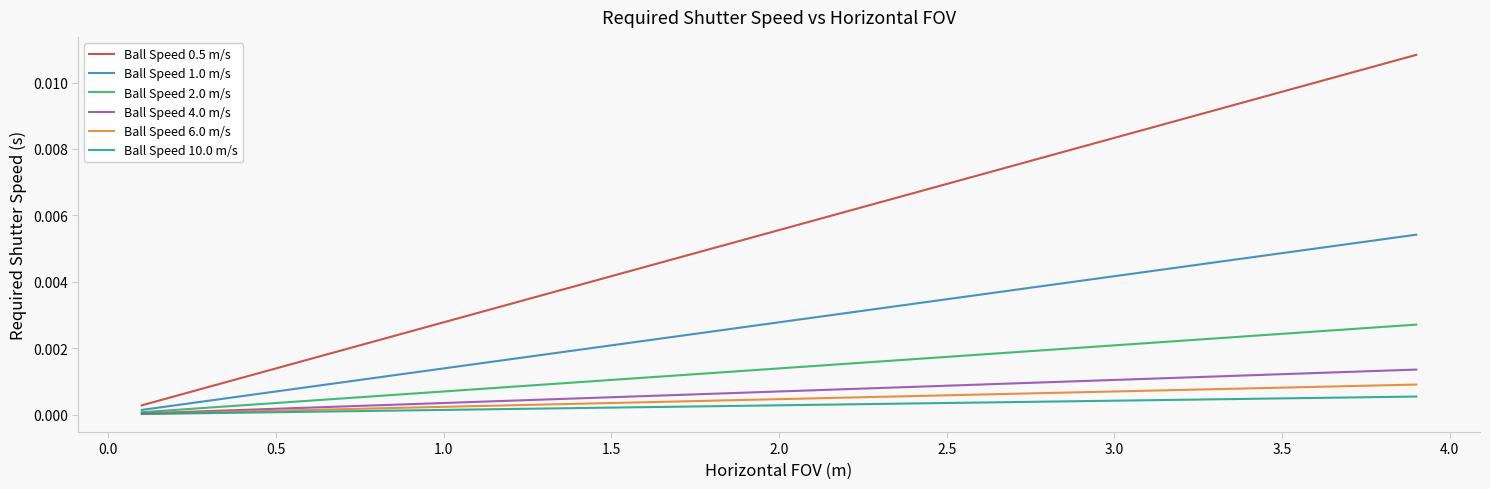

True or false: Ball Speed 0.5 m/s and Ball Speed 6.0 m/s intersect in this chart.

False